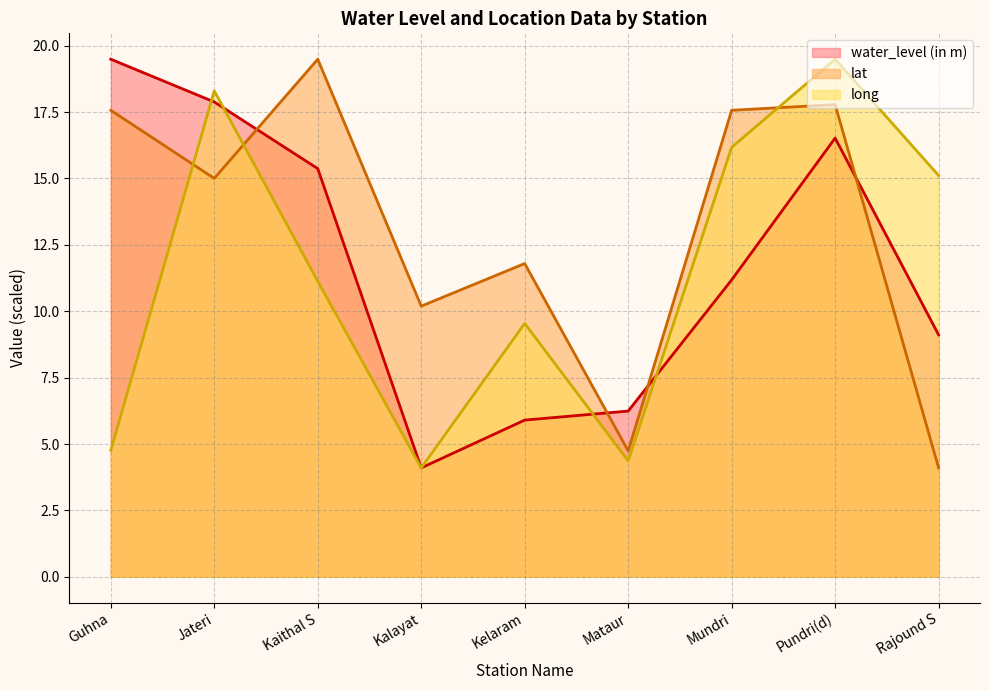

What is the difference between the maximum and minimum values in the water_level (in m) series?

15.4